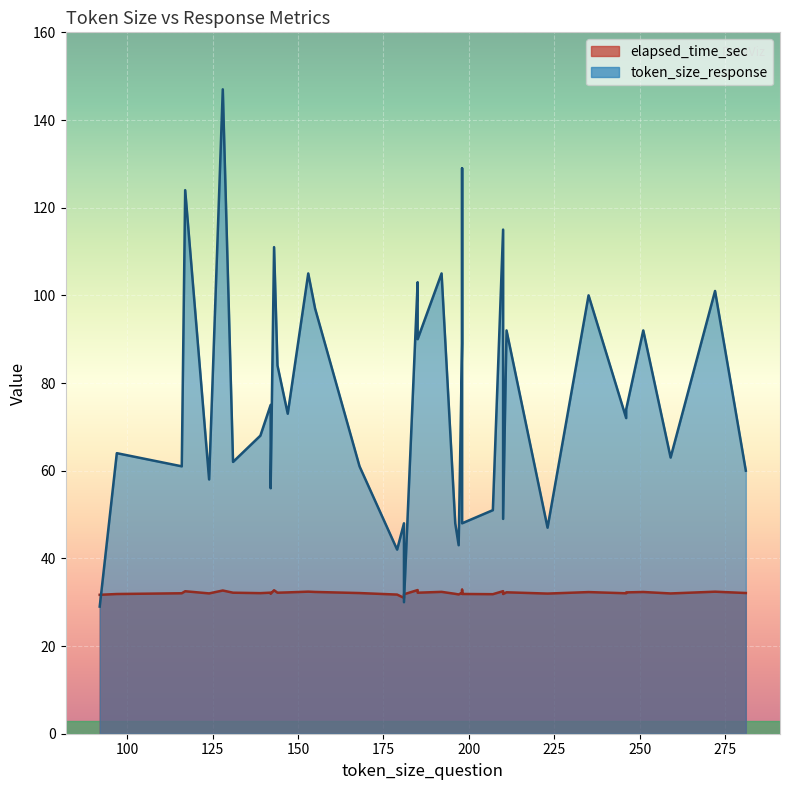

Count the number of categories in the chart.

40